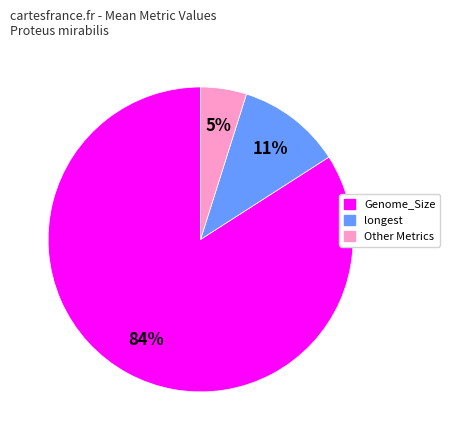

Count the number of slices in the pie.

3